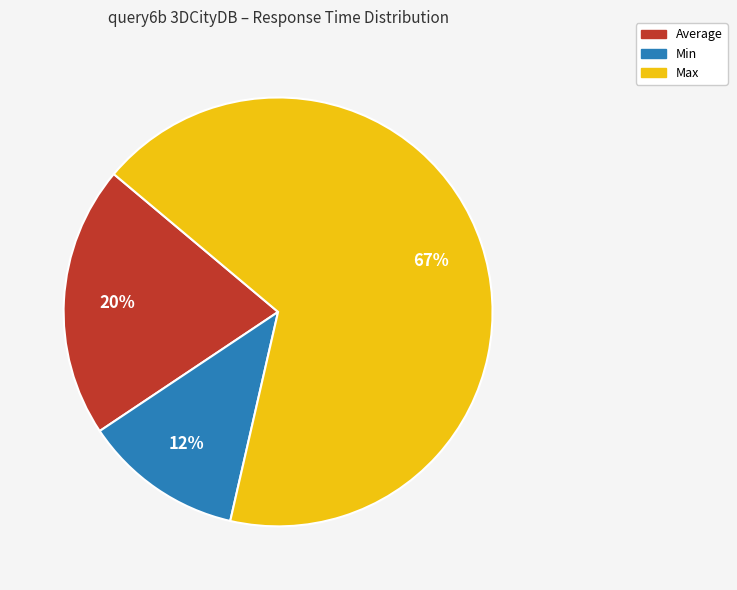

Which has a higher value, Max or Average?

Max